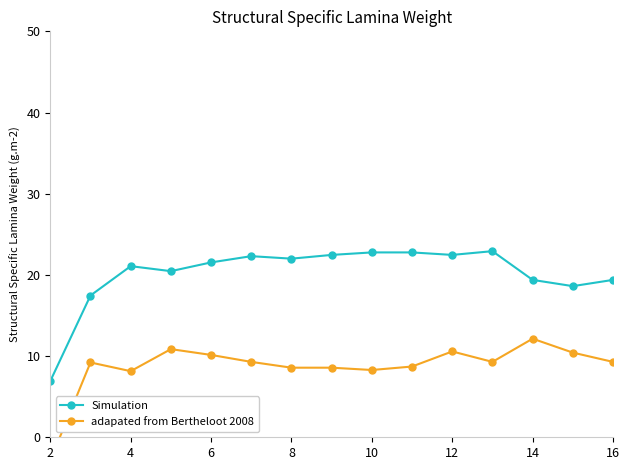

True or false: Simulation has a value of 9.0 at 6.

False